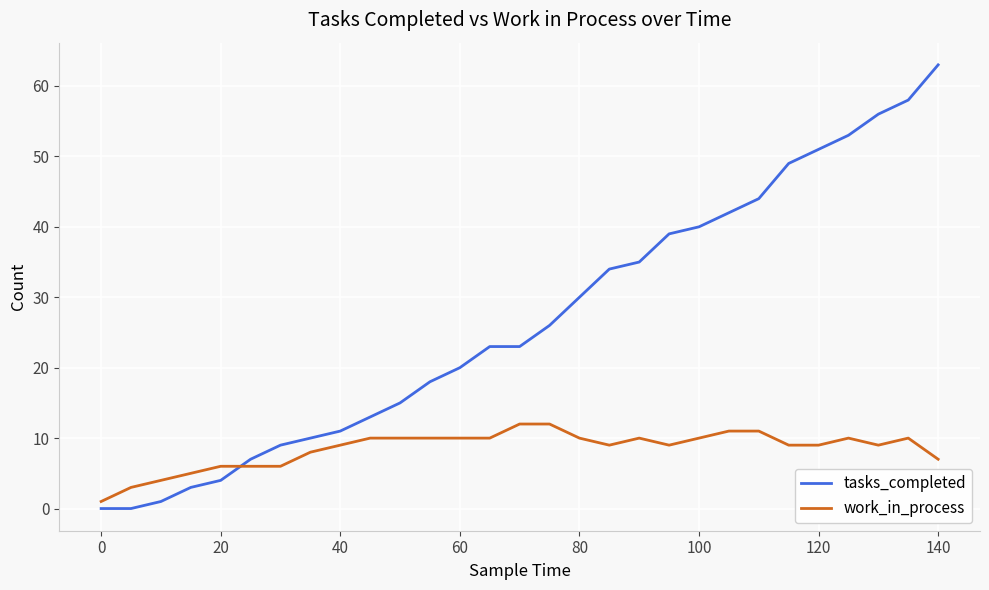

What are all the series names shown in the legend?

tasks_completed, work_in_process